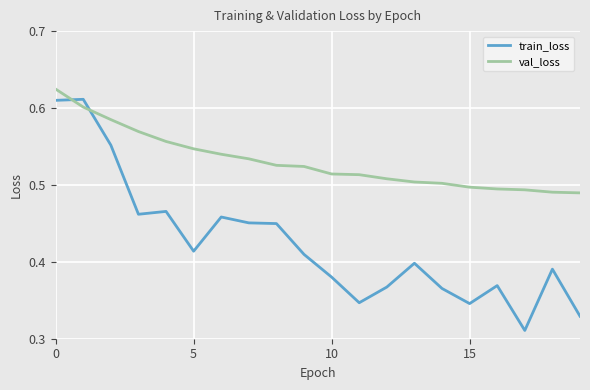

How many val_loss values are between 0 and 1?

20